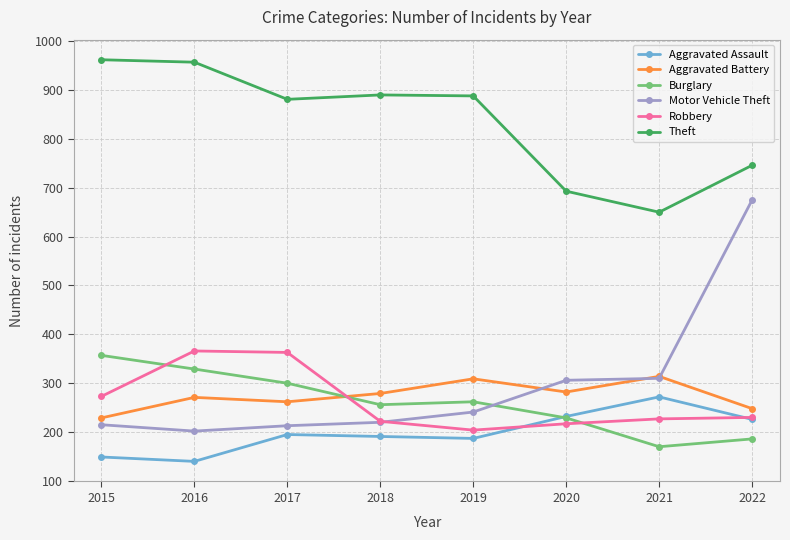

What is the difference between the highest and lowest values at 2019?

701